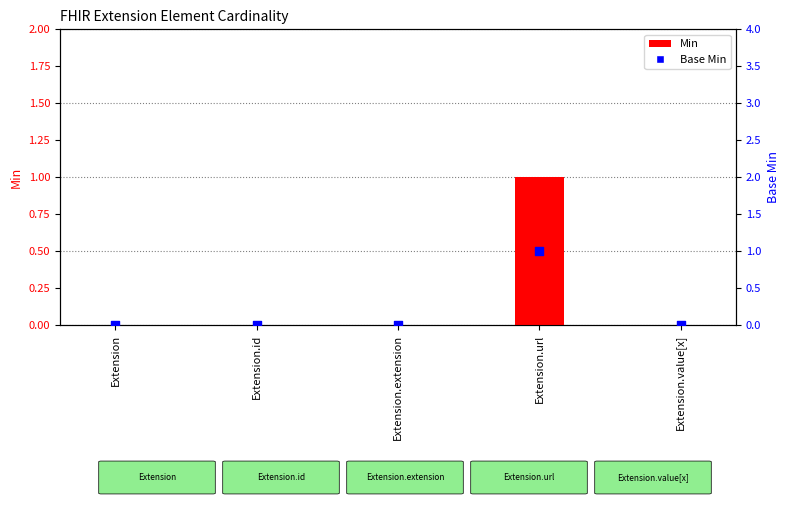

Which series has the largest Y range (max minus min)?

Min